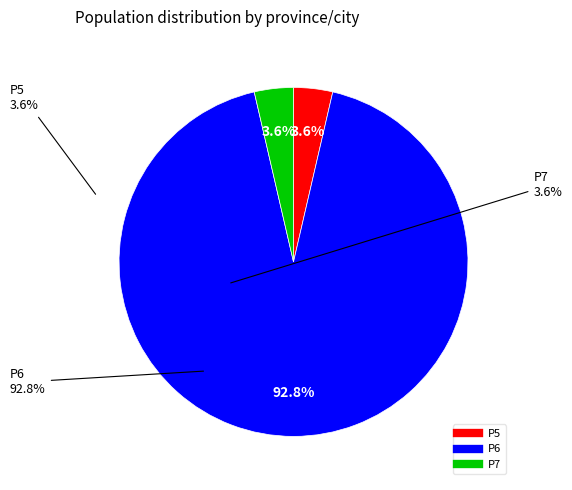

How many slices are in this pie chart?

3